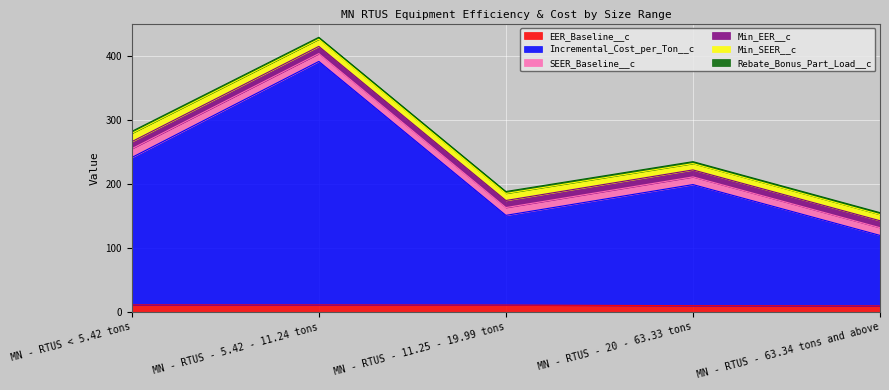

Reading left to right, what are all the values shown in this chart?

EER_Baseline__c: 11.1	11.0	10.8	9.8	9.5
Incremental_Cost_per_Ton__c: 230.0	380.0	140.0	189.0	110.0
SEER_Baseline__c: 13.7	12.2	12.1	12.0	12.0
Min_EER__c: 11.1	11.3	11.1	10.9	10.9
Min_SEER__c: 13.0	11.2	11.0	9.9	9.6
Rebate_Bonus_Part_Load__c: 3.0	3.0	3.0	3.0	3.0